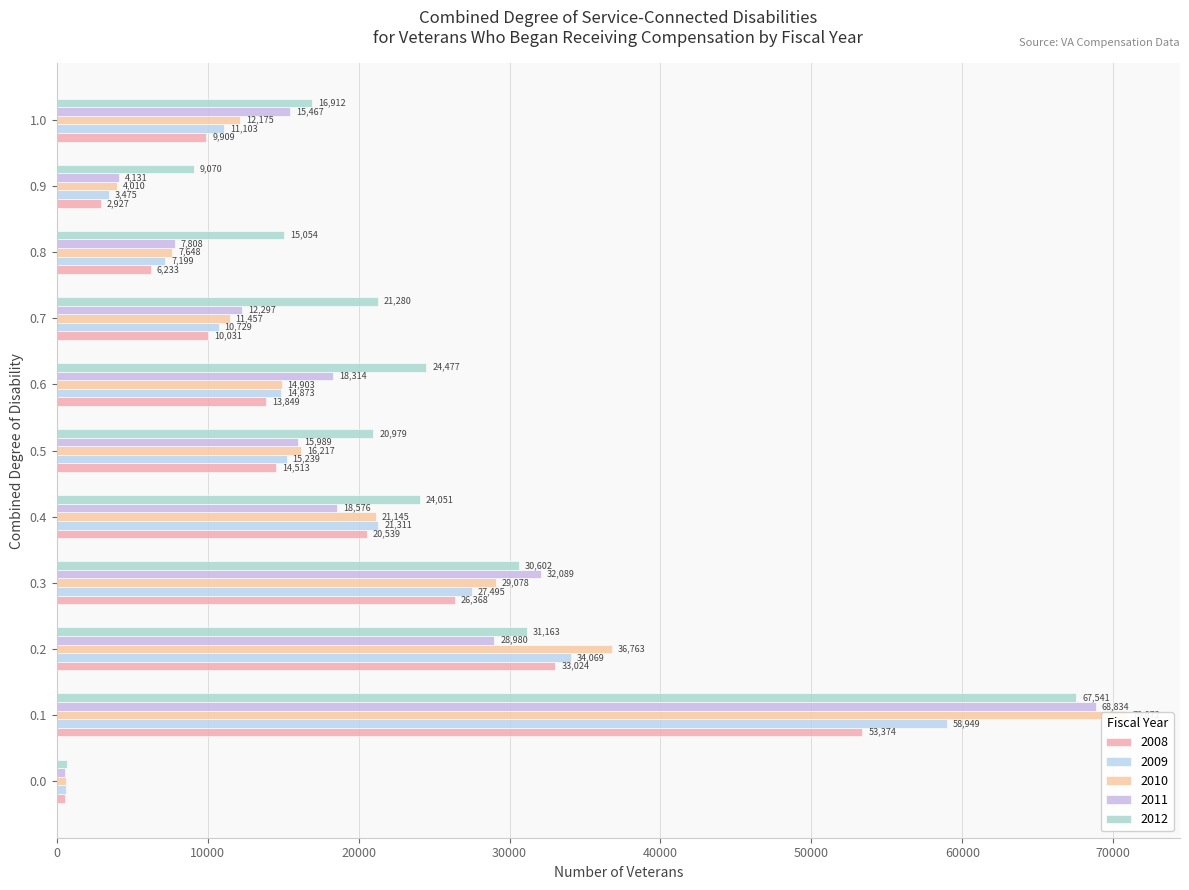

What is the maximum value for 2011?

68834